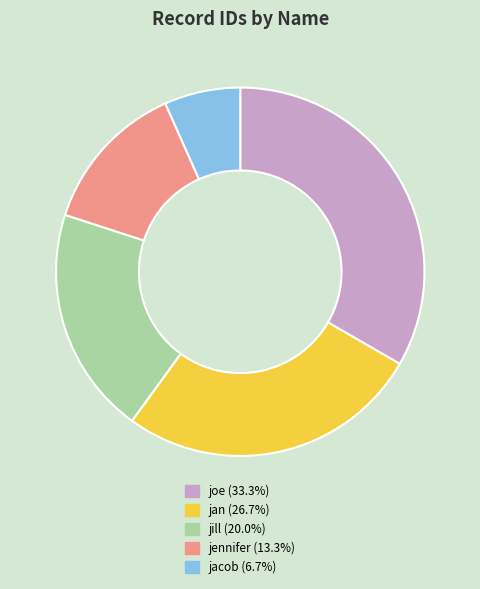

Do jan and jennifer together represent more than half of the pie?

No